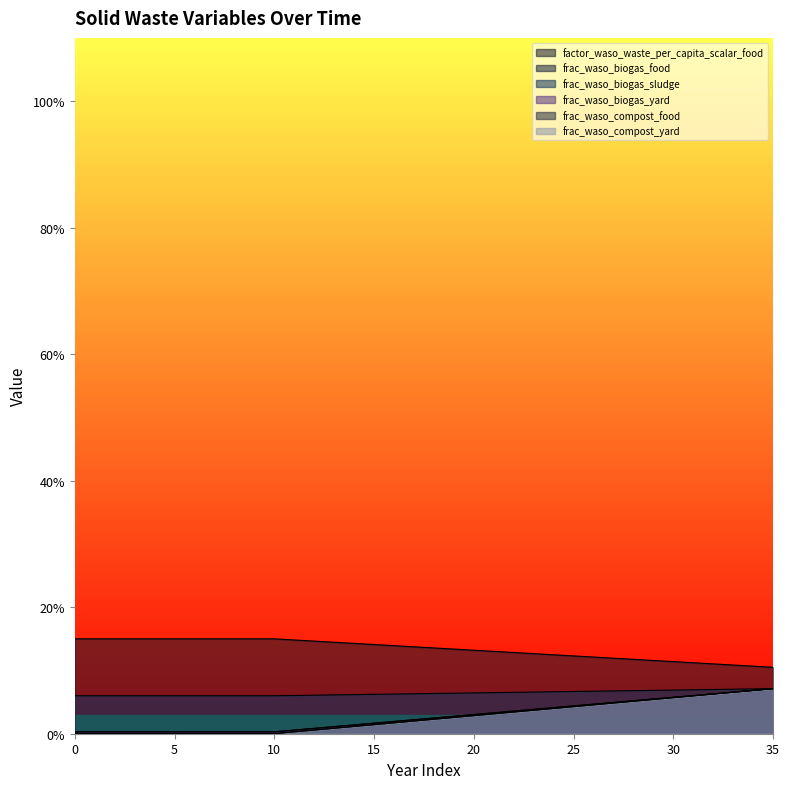

True or false: frac_waso_biogas_food and frac_waso_biogas_sludge cross at least once.

False